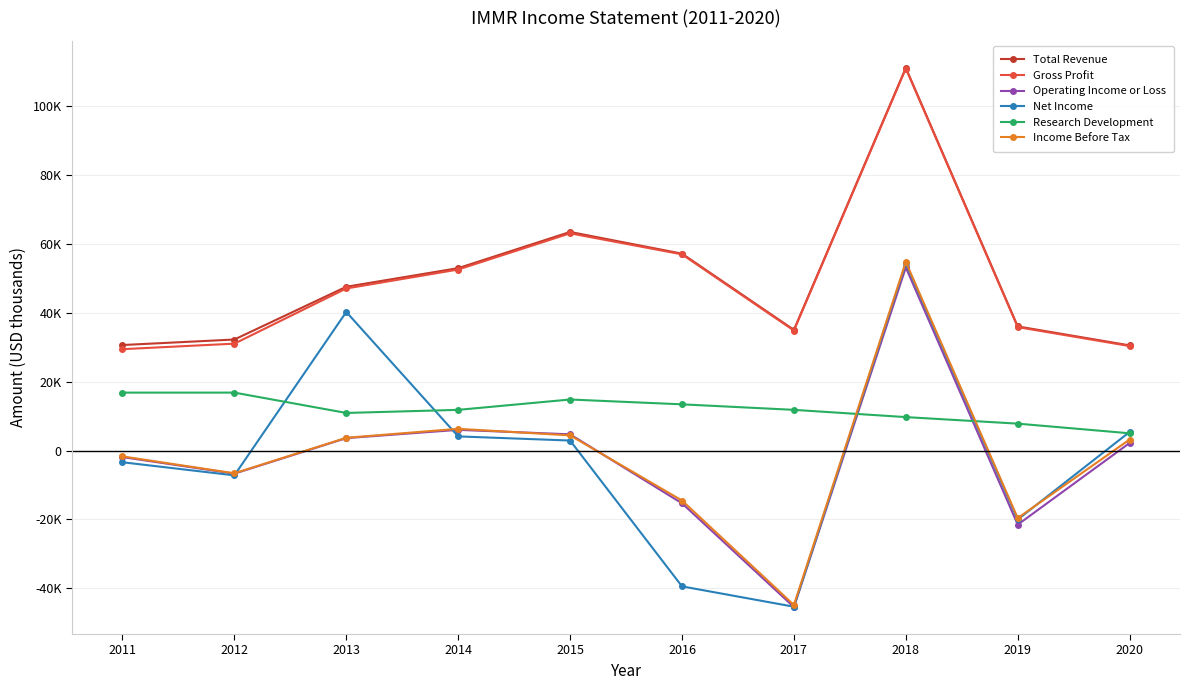

What is the greatest value displayed?

111000